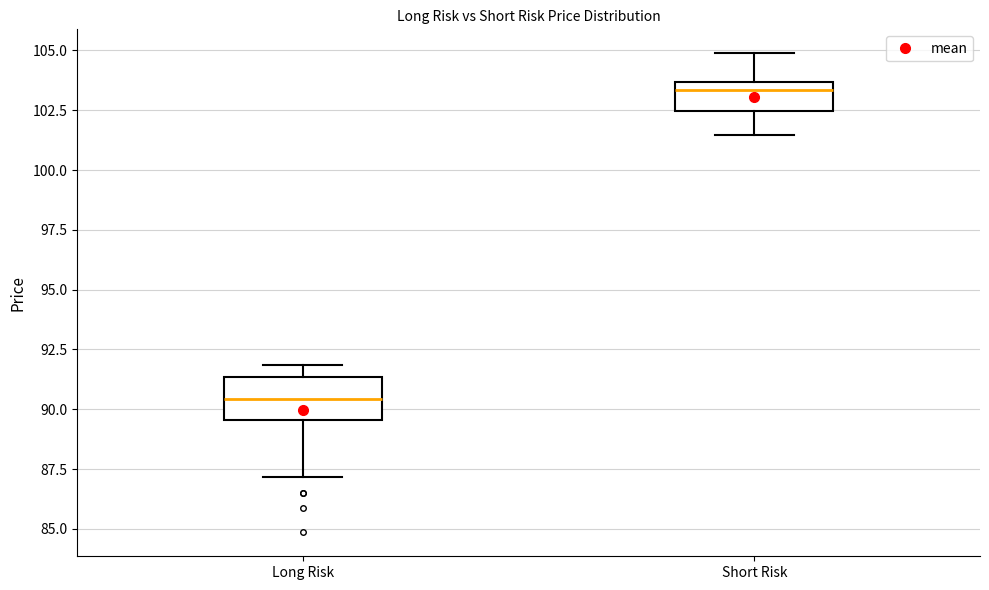

Reading left to right, read every box against the y-axis: the position of its median line, the range the box covers, and the ends of its whiskers. The values are not printed on the chart, so give them approximately, as read against the axis.

Long Risk: median 90.5, box 89.5 to 91.5, whiskers 87.0 to 92.0
Short Risk: median 103.5 (just below the box's upper edge), box 102.5 to 103.5, whiskers 101.5 to 105.0